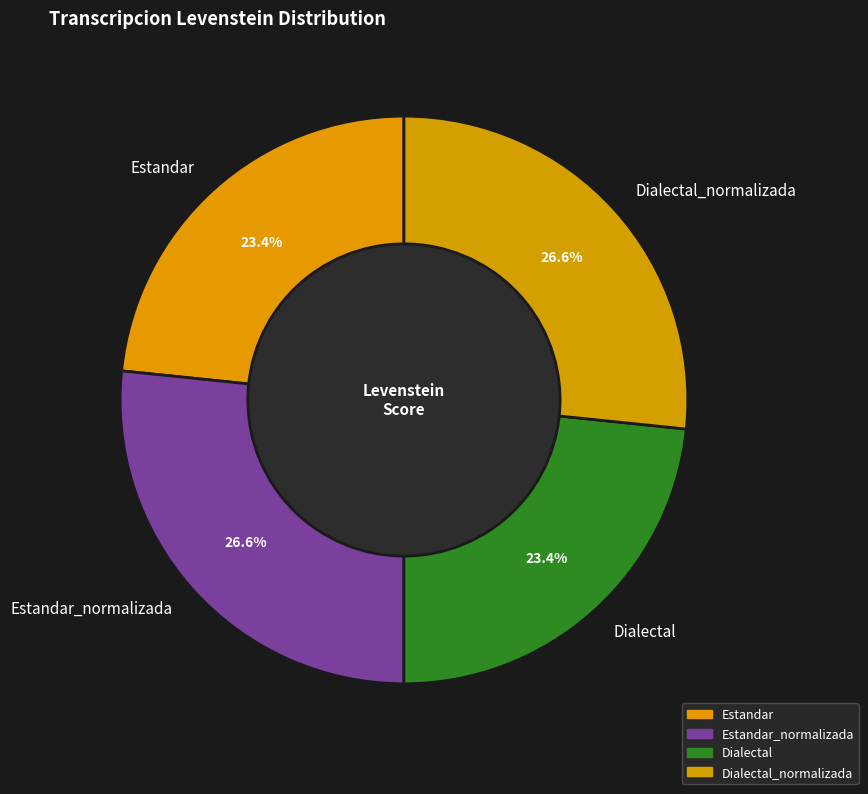

The Estandar_normalizada slice represents 34% of the pie. True or false?

False